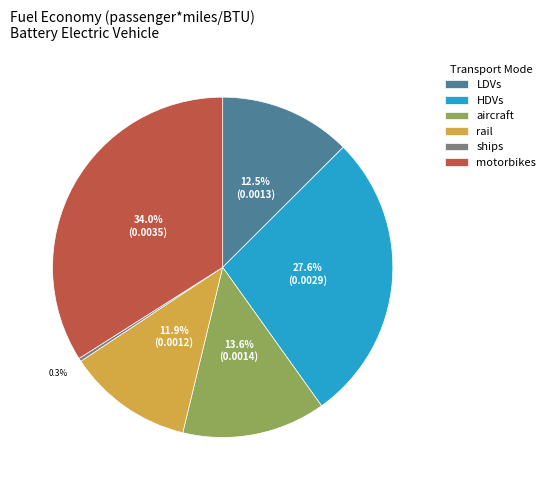

How many slices are in this pie chart?

6